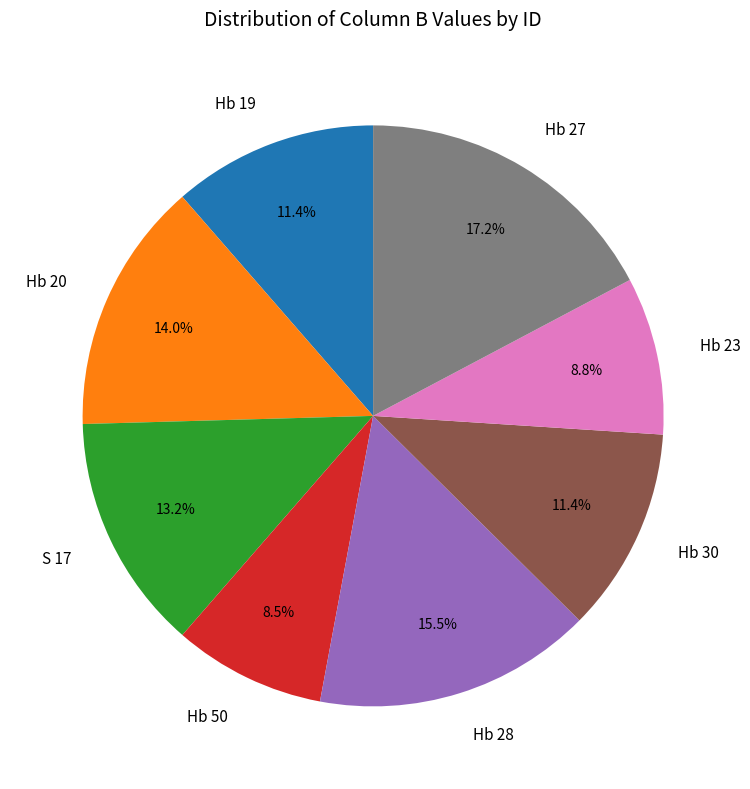

Approximately how many times larger is the value at Hb 19 compared to Hb 23?

1.3